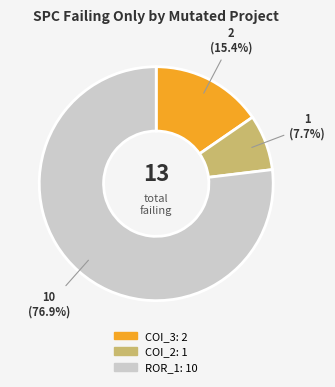

Is there any slice that represents more than half of the pie?

Yes